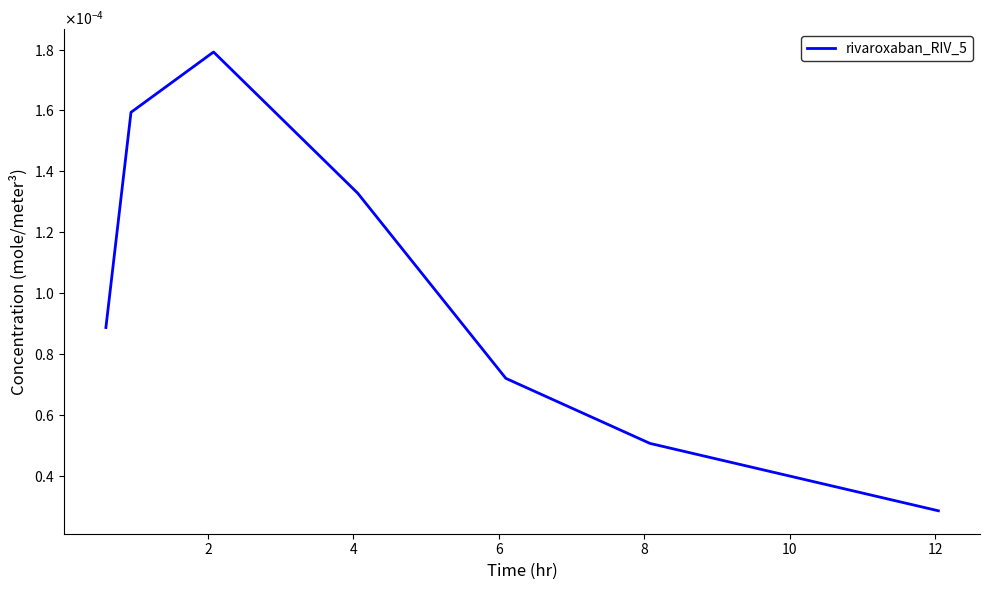

Count the values in the range 0 to 1.

7